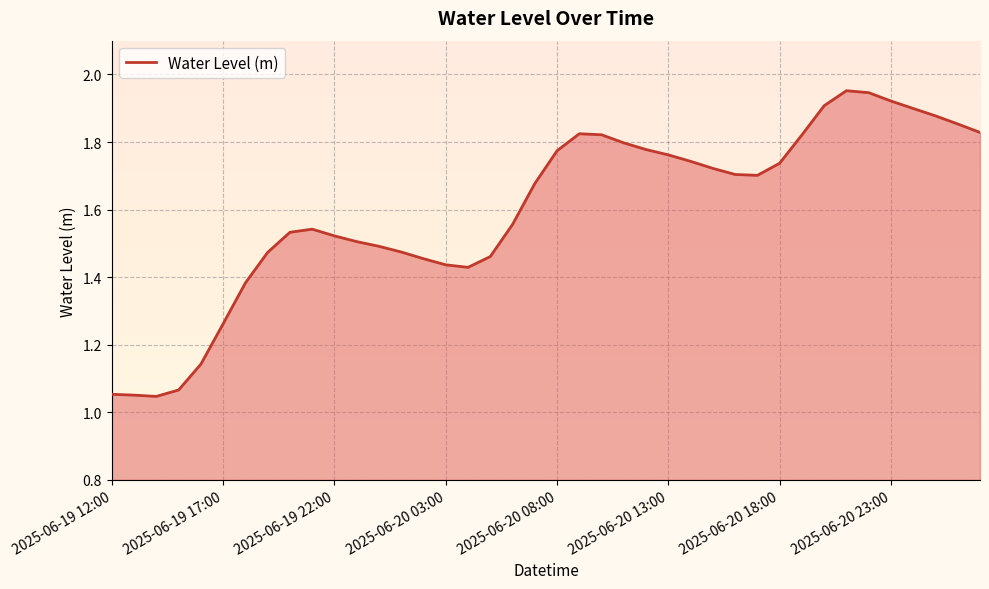

Does the chart display data point markers on the line(s)?

No